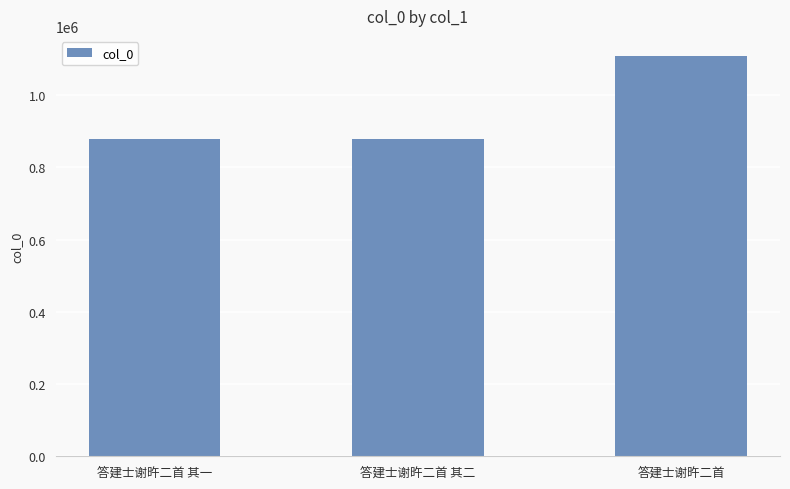

True or false: the data shows 1454211 at 答建士谢旿二首 其一.

False